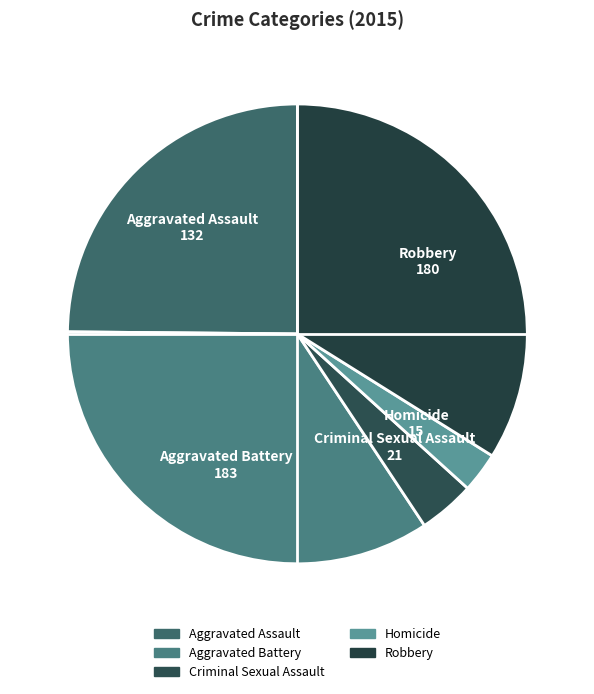

What is the smallest slice in the pie chart?

Homicide